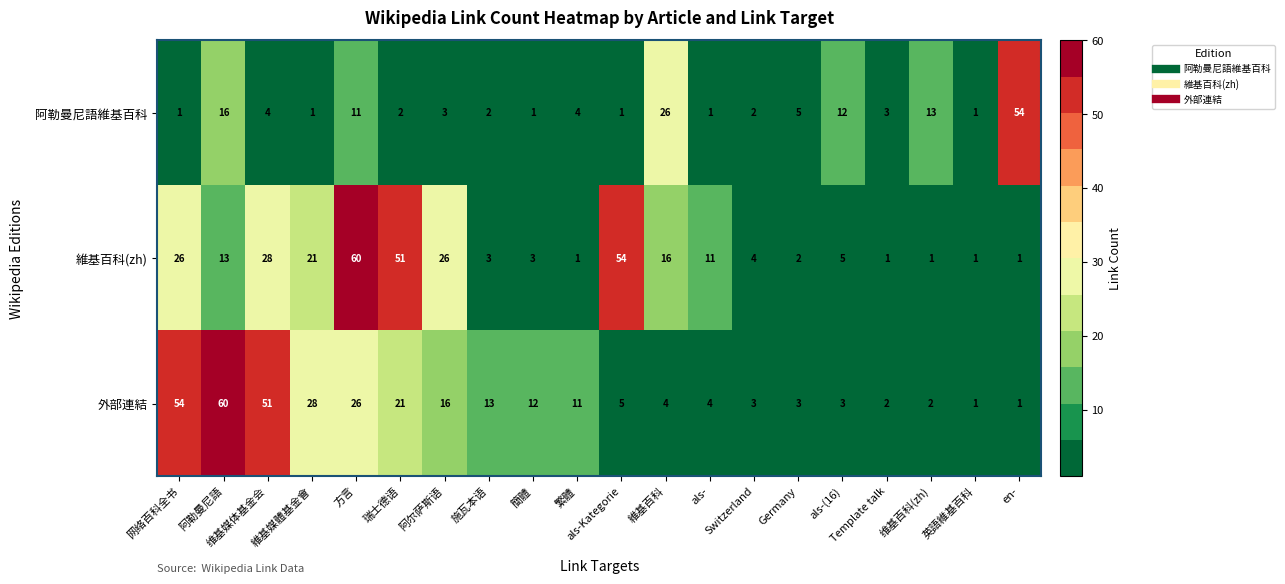

What is the maximum value for 外部連結?

60